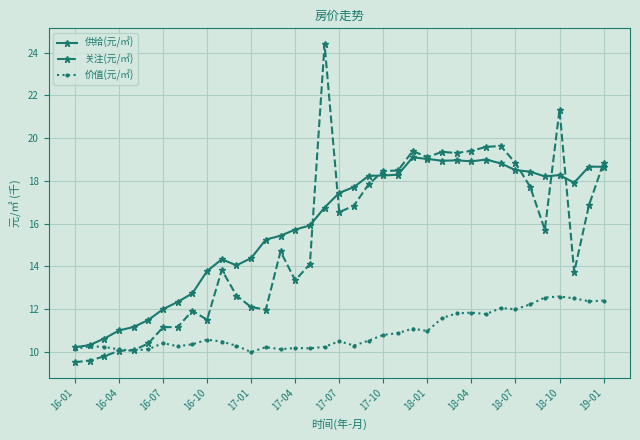

List the series in order of their peak value, lowest first.

价值(元/㎡), 供给(元/㎡), 关注(元/㎡)